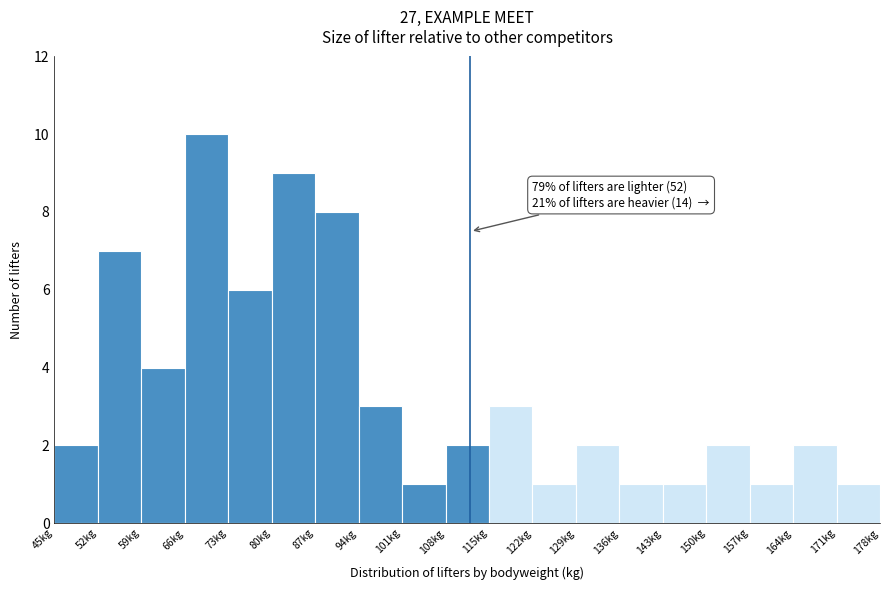

Which range on the x-axis has the tallest bar?

66 to 73